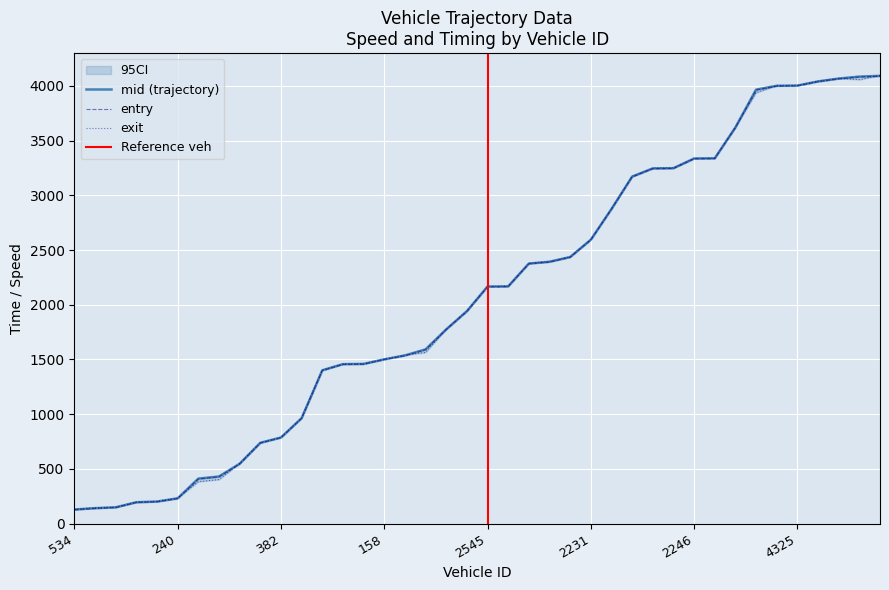

How many lines are shown in the chart?

3